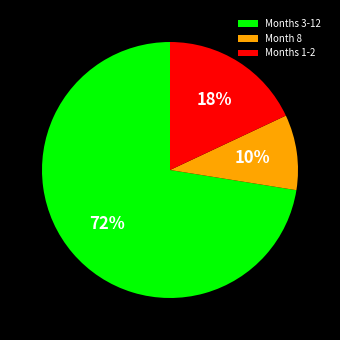

Does any single category account for the majority?

Yes